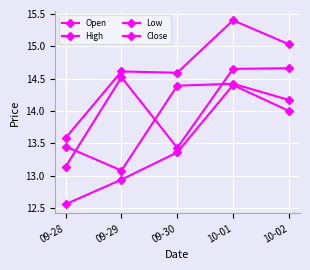

Between 09-29 and 10-02, which series saw the biggest shift?

Open